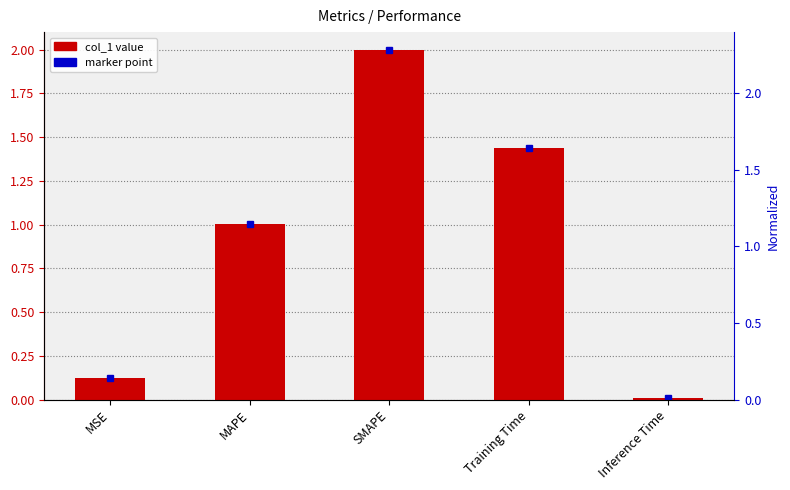

What is the label of the 2nd bar from the left?

MAPE